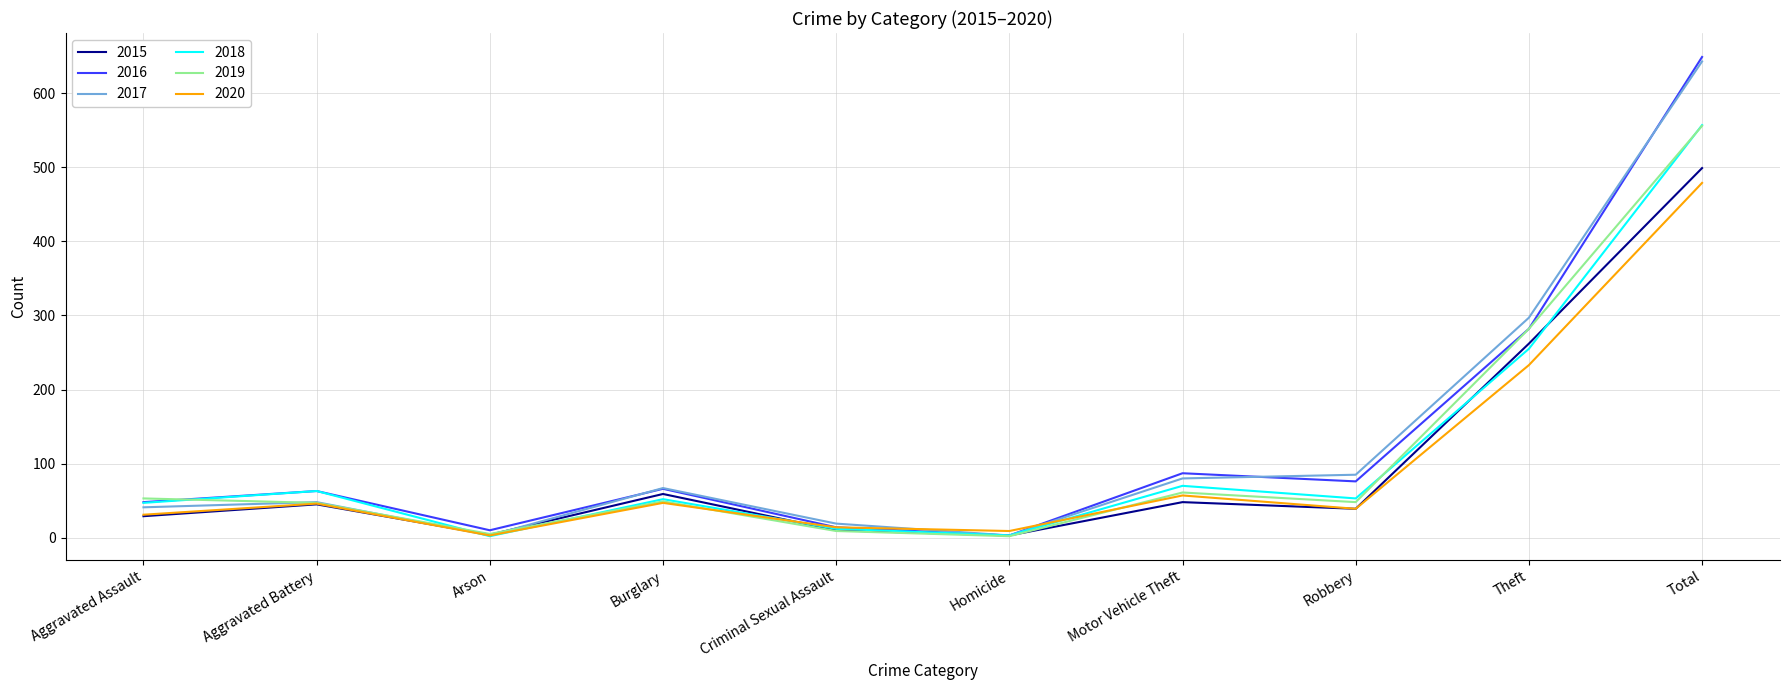

The value of 2015 at Robbery is 39. True or false?

True